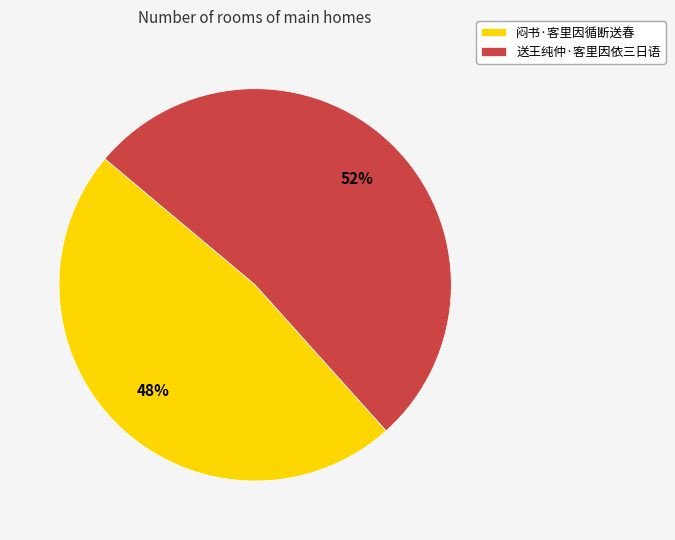

To the nearest percent, what is the combined percentage of 送王纯仲·客里因依三日语 and 闷书·客里因循断送春?

100%